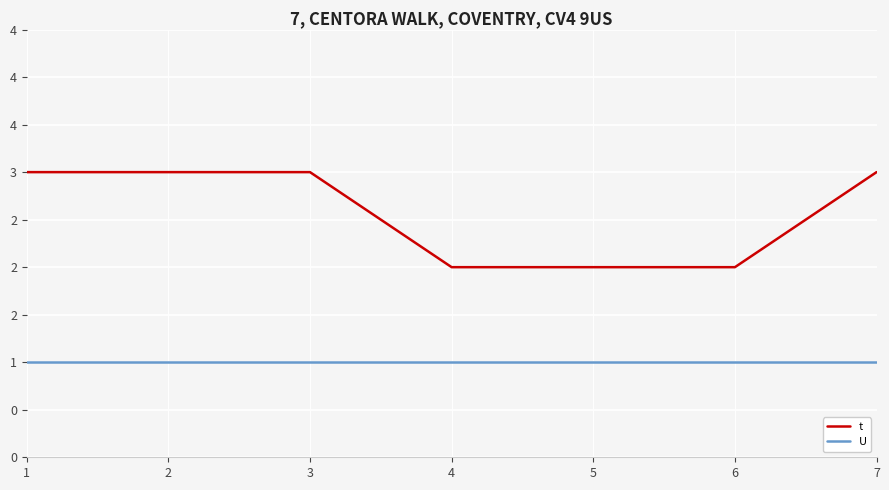

What is the minimum value shown in the chart?

1